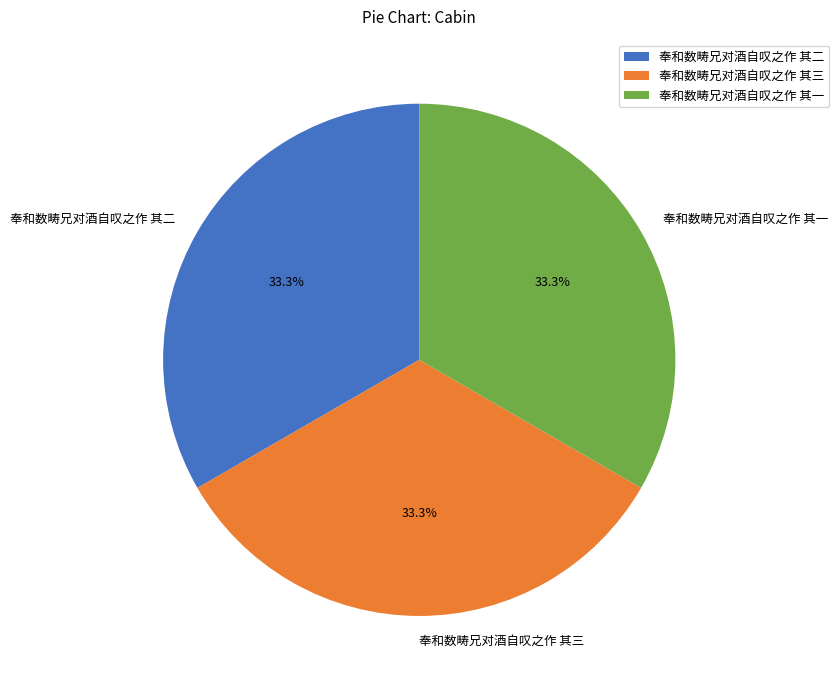

The 奉和数畴兄对酒自叹之作 其三 slice represents 33% of the pie. True or false?

True